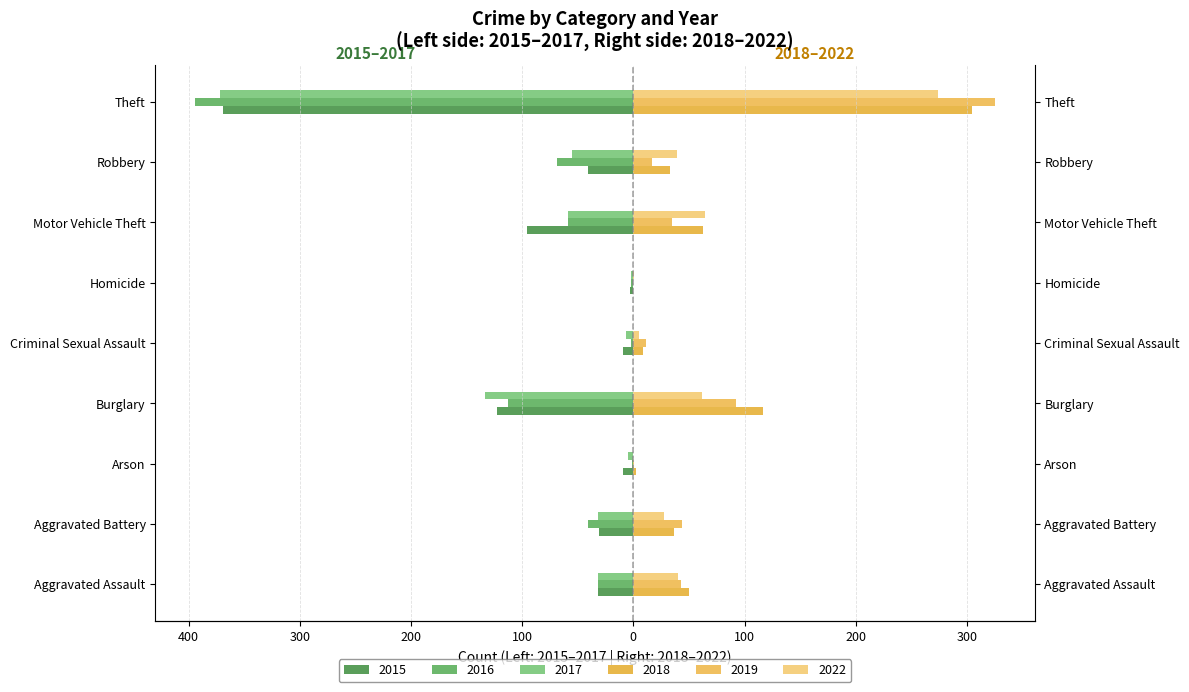

Reading left to right, transcribe all the data shown in this chart.

2015: Aggravated Assault=-32	Aggravated Battery=-31	Arson=-9	Burglary=-123	Criminal Sexual Assault=-9	Homicide=-3	Motor Vehicle Theft=-96	Robbery=-41	Theft=-369
2016: Aggravated Assault=-32	Aggravated Battery=-41	Arson=-1	Burglary=-113	Criminal Sexual Assault=-2	Homicide=-2	Motor Vehicle Theft=-59	Robbery=-69	Theft=-394
2017: Aggravated Assault=-32	Aggravated Battery=-32	Arson=-5	Burglary=-133	Criminal Sexual Assault=-7	Homicide=-2	Motor Vehicle Theft=-59	Robbery=-55	Theft=-372
2018: Aggravated Assault=50	Aggravated Battery=37	Arson=2	Burglary=117	Criminal Sexual Assault=9	Homicide=0	Motor Vehicle Theft=63	Robbery=33	Theft=305
2019: Aggravated Assault=43	Aggravated Battery=44	Arson=1	Burglary=92	Criminal Sexual Assault=11	Homicide=0	Motor Vehicle Theft=35	Robbery=17	Theft=325
2022: Aggravated Assault=40	Aggravated Battery=28	Arson=0	Burglary=62	Criminal Sexual Assault=5	Homicide=1	Motor Vehicle Theft=64	Robbery=39	Theft=274